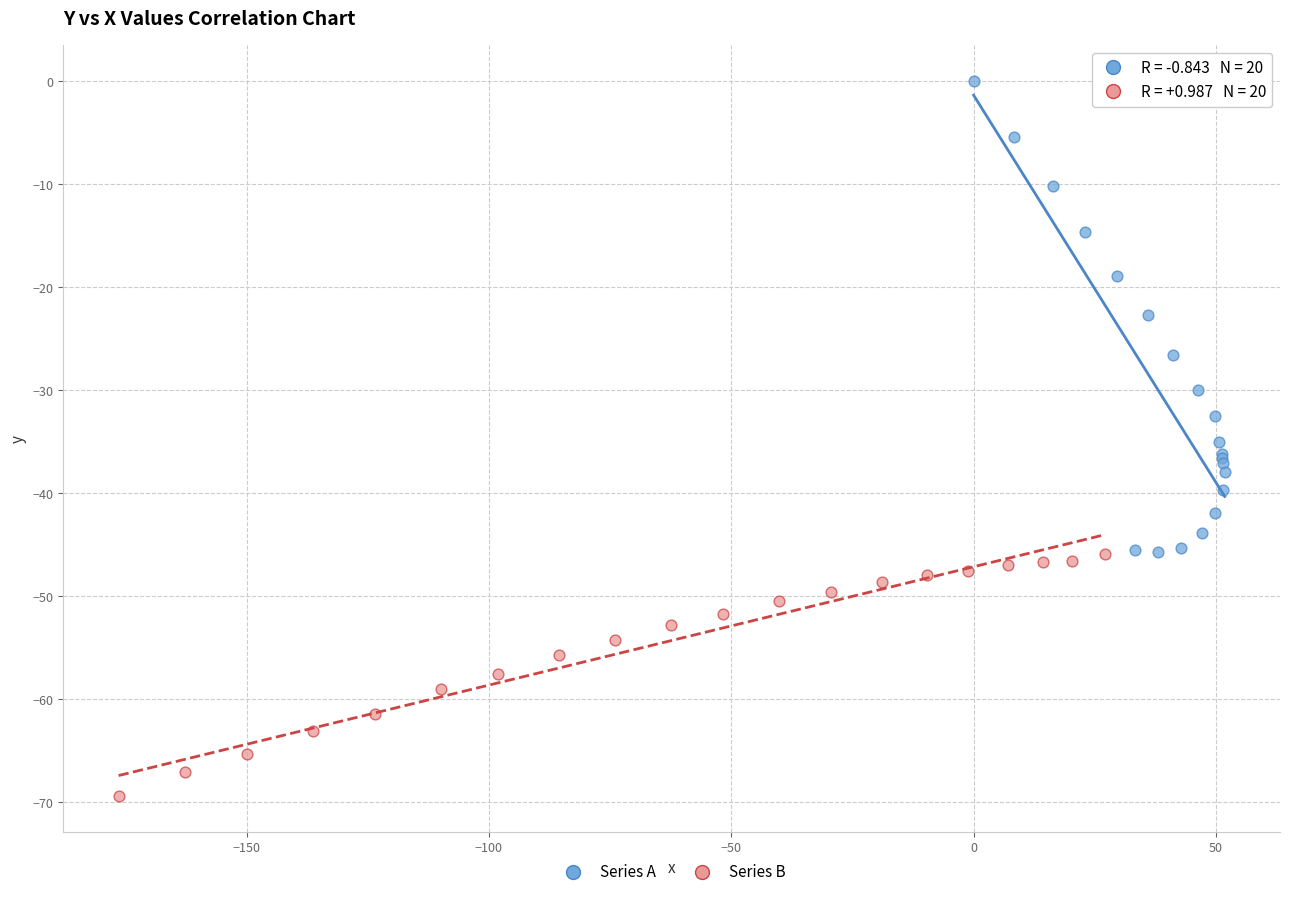

Which series reaches the minimum Y coordinate?

Series B